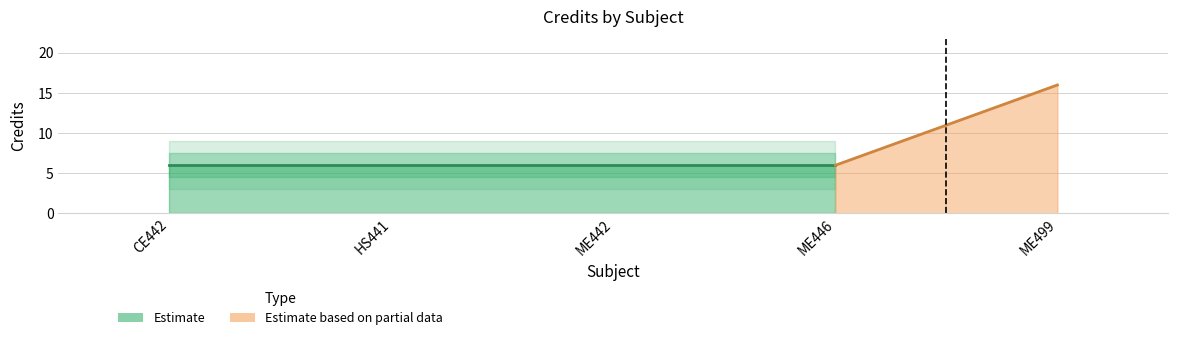

Rank the categories by value from highest to lowest.

ME499, CE442, HS441, ME442, ME446